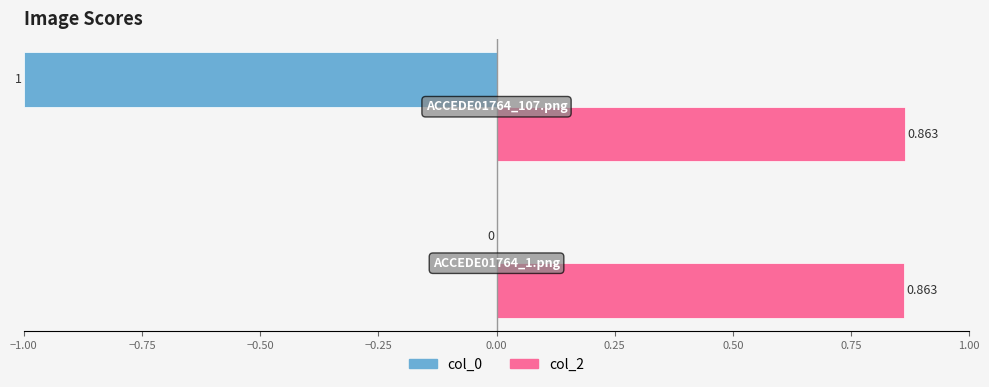

What are all the series names shown in the legend?

col_0, col_2